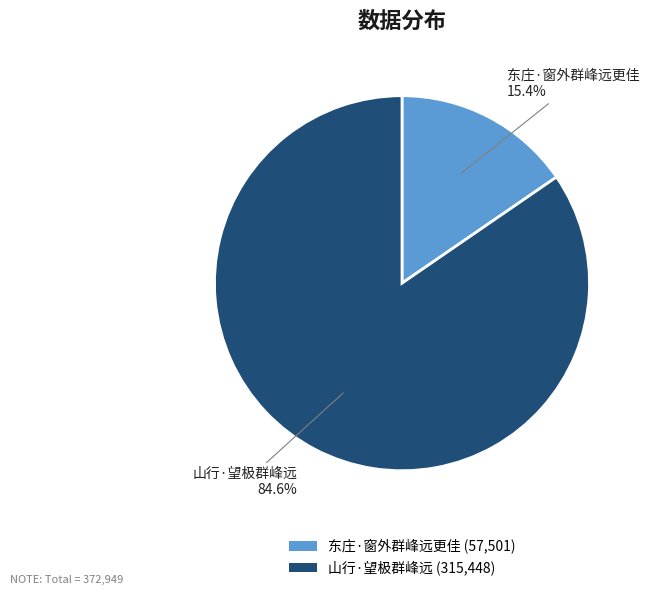

Which category has the biggest portion of the pie?

山行·望极群峰远